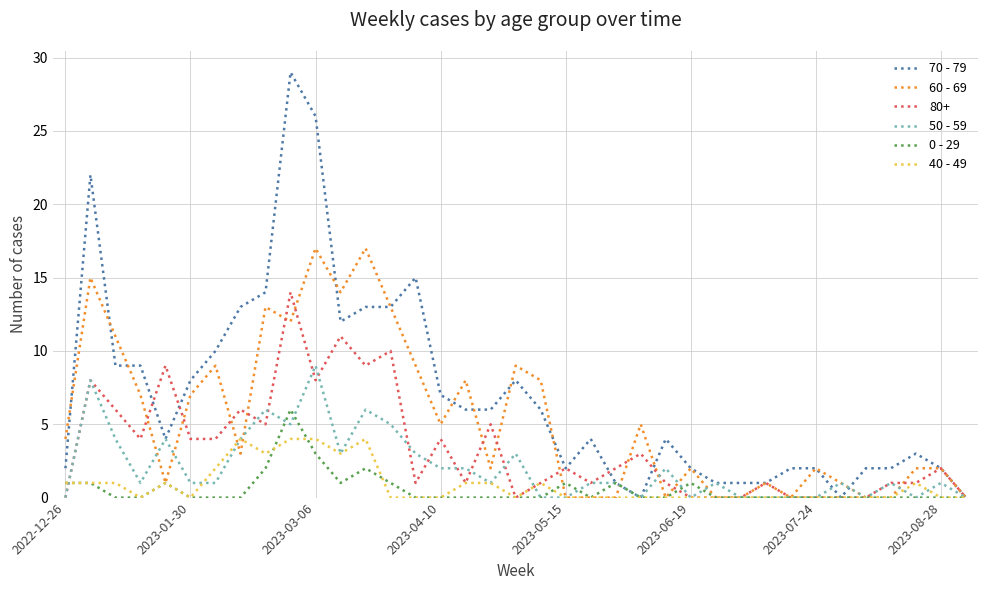

Which series has the largest total across all categories?

70 - 79